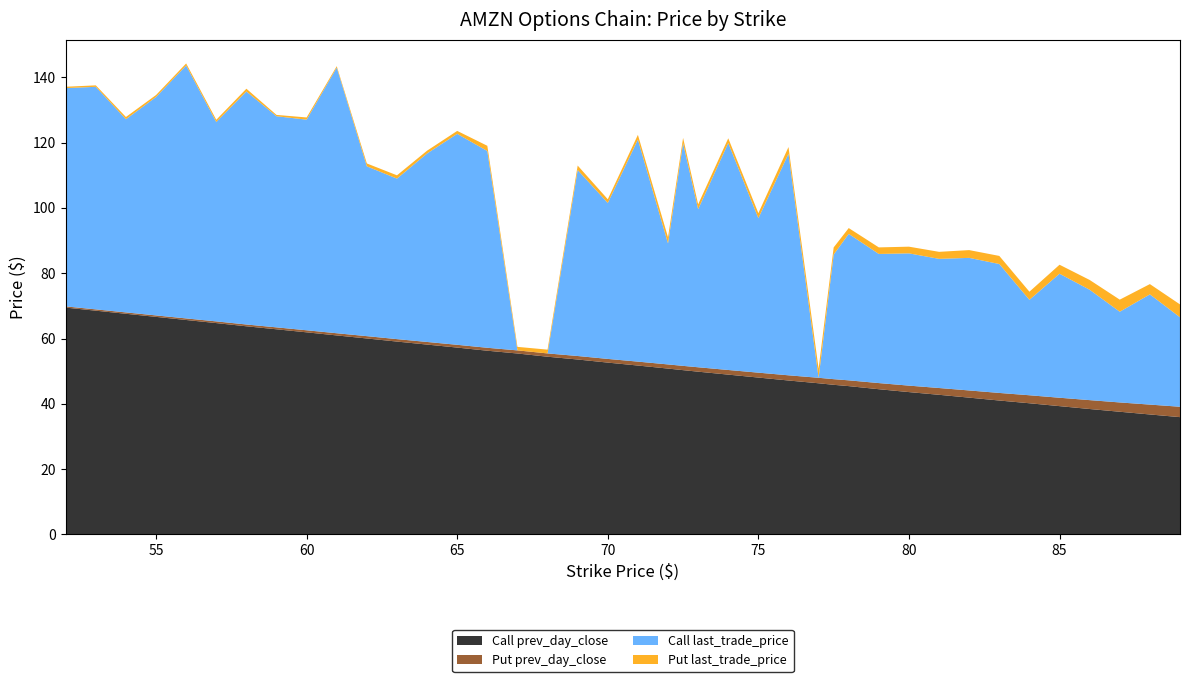

Reading left to right, transcribe all the data shown in this chart.

Call prev_day_close: 69.5	68.5	67.6	66.6	65.7	64.7	63.8	62.8	61.9	61.0	60.0	59.1	58.1	57.2	56.3	55.4	54.4	53.6	52.6	51.7	50.8	50.3	49.9	49.0	48.0	47.1	46.3	45.8	45.4	44.5	43.6	42.8	41.9	41.0	40.2	39.3	38.4	37.6	36.8	35.9
Put prev_day_close: 0.4	0.4	0.4	0.5	0.5	0.5	0.6	0.6	0.6	0.7	0.7	0.8	0.8	0.8	0.9	0.9	1.0	1.1	1.1	1.2	1.3	1.3	1.4	1.4	1.5	1.6	1.7	1.7	1.8	1.9	2.0	2.1	2.2	2.3	2.5	2.6	2.7	2.9	3.0	3.2
Call last_trade_price: 66.8	68.2	59.1	66.9	77.5	61.0	71.3	64.7	64.5	81.3	52.0	49.1	57.7	64.6	60.2	0.0	0.0	57.0	47.8	68.0	37.0	68.2	48.4	69.5	47.3	67.8	0.0	38.1	44.9	39.5	40.5	39.5	40.6	39.5	29.2	38.0	33.8	27.8	33.8	27.4
Put last_trade_price: 0.4	0.5	0.7	0.6	0.6	0.7	0.8	0.4	0.7	0.4	0.9	1.0	0.9	0.9	1.6	1.1	1.2	1.4	1.1	1.4	1.9	1.6	1.5	1.4	1.6	2.0	2.8	2.2	1.8	2.0	2.0	2.1	2.4	2.5	2.5	2.8	3.0	3.7	3.1	3.9